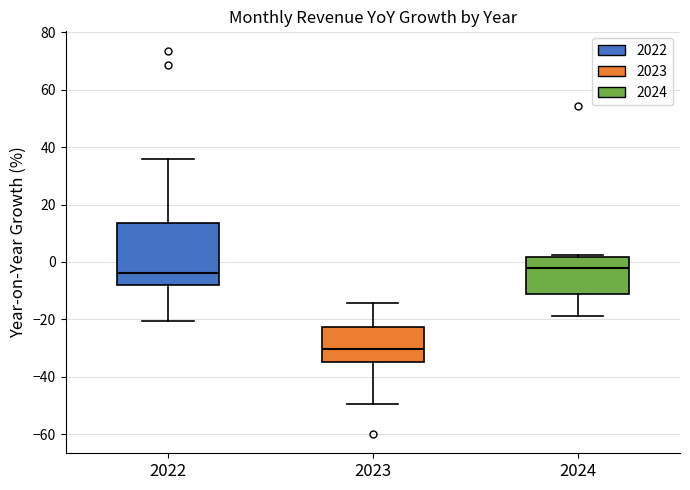

Reading left to right, transcribe this box plot: for each box, give where its median line is, the range the box spans, and where its two whiskers end, as read against the y-axis. The values are not printed on the chart, so give them approximately, as read against the axis.

2022: median -4, box -8 to 14, whiskers -20 to 36
2023: median -30, box -34 to -22, whiskers -50 to -14
2024: median -2, box -12 to 2, whiskers -18 to 2 (just above the box's upper edge)